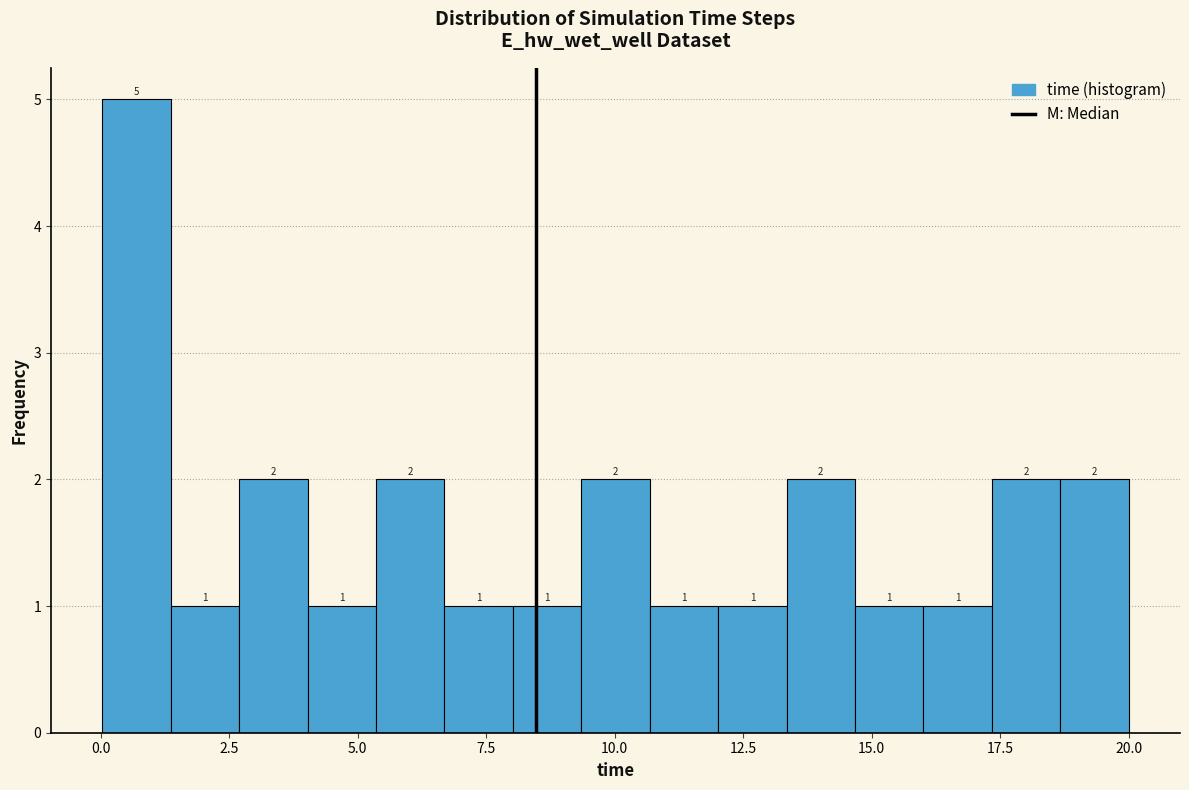

Read against the x-axis, roughly where is the centre of the tallest bar?

0.5